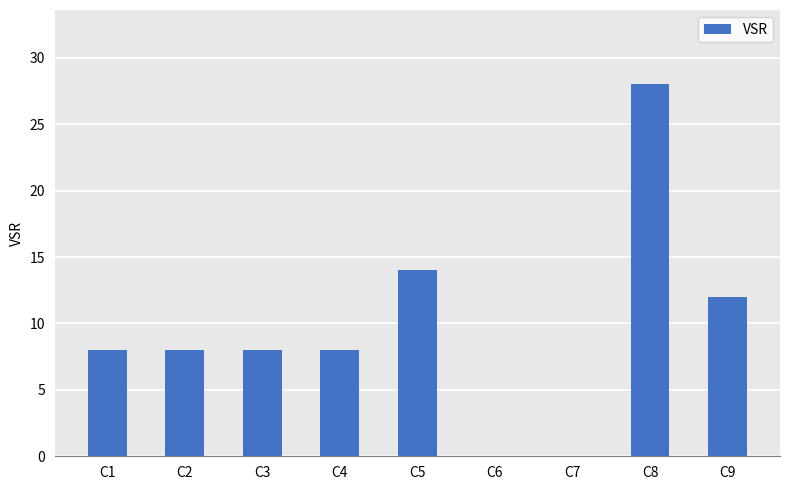

What is the sum of all values?

86